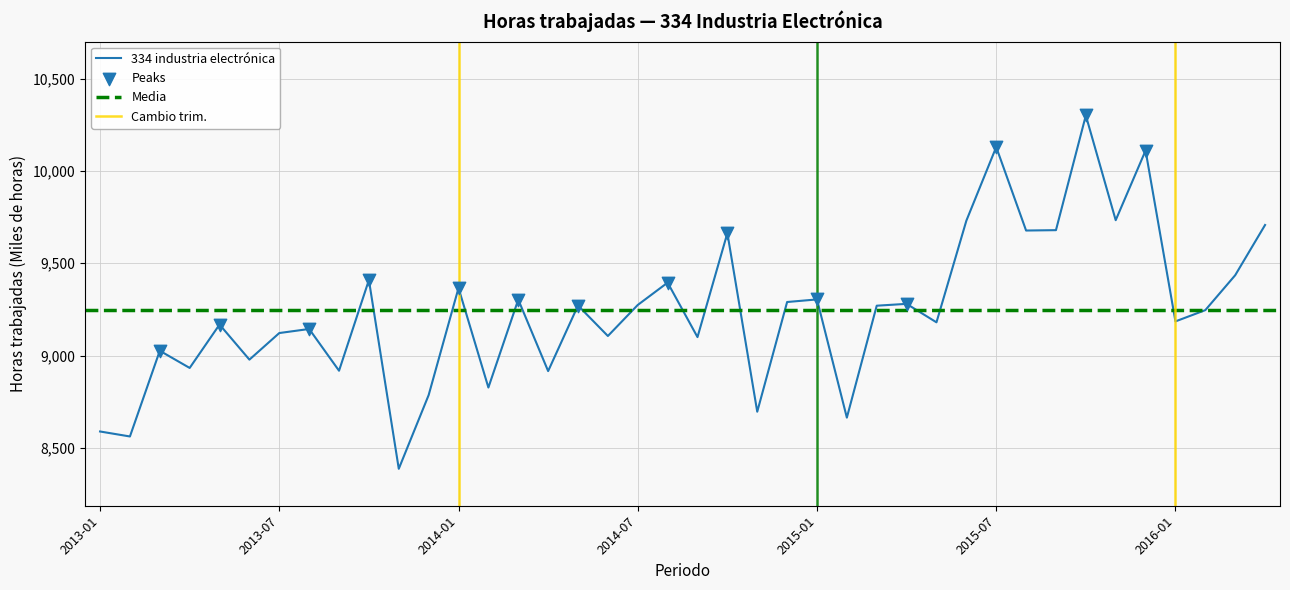

Between 2013-03 and 2014-11, which is larger?

2013-03